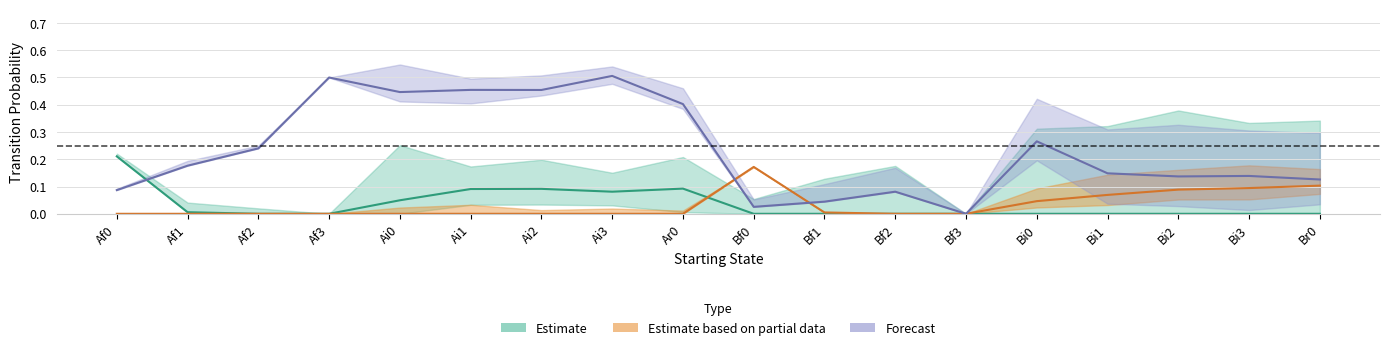

At which label does Br0 reach its minimum?

Bf3